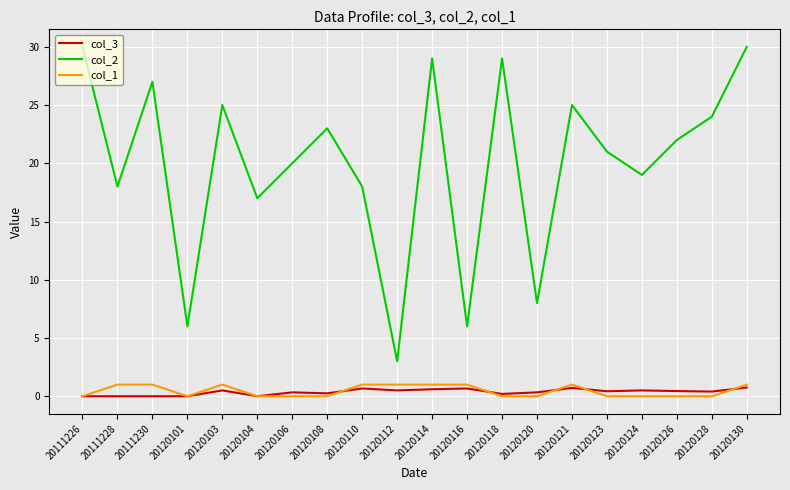

What is the greatest value displayed?

30.0